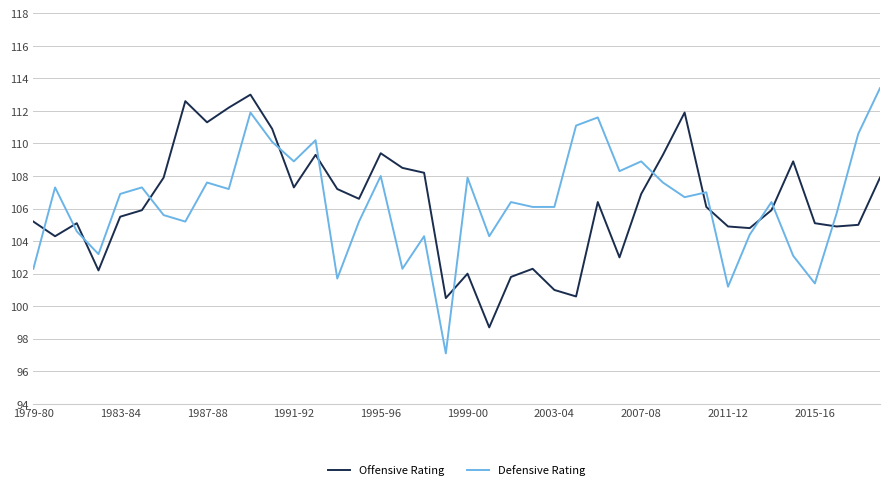

Which series has the widest spread of values?

Defensive Rating